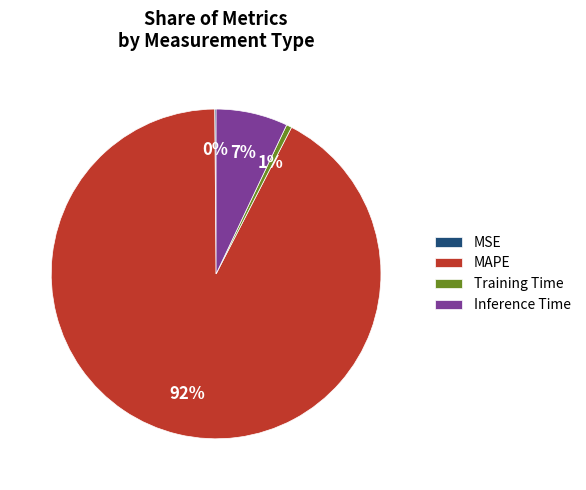

What percentage is the MAPE slice, to the nearest percent?

92%